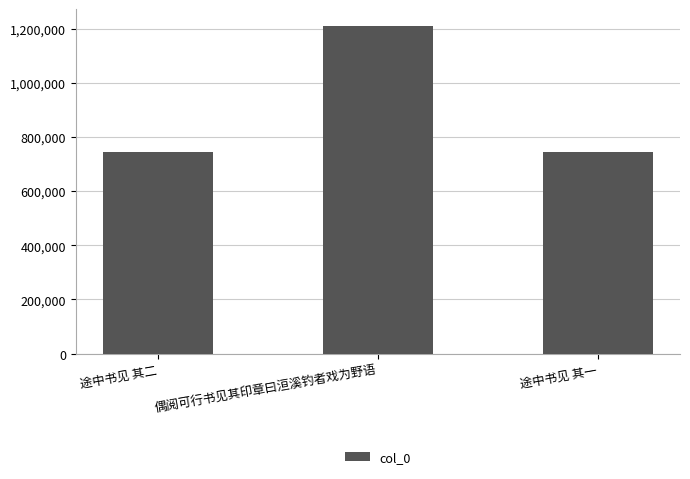

True or false: the data shows 746660 at 途中书见 其二.

True